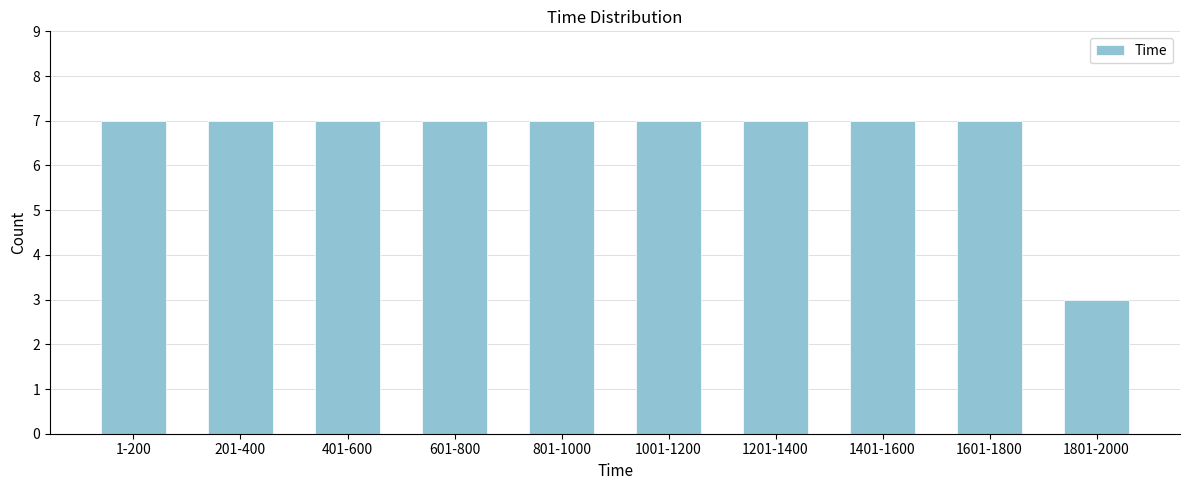

Reading left to right, what are all the values shown in this chart?

7	7	7	7	7	7	7	7	7	3